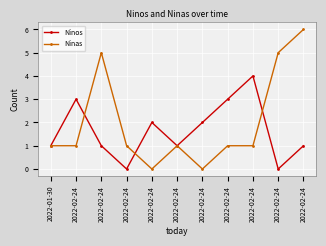

How many categories are shown in the chart?

11